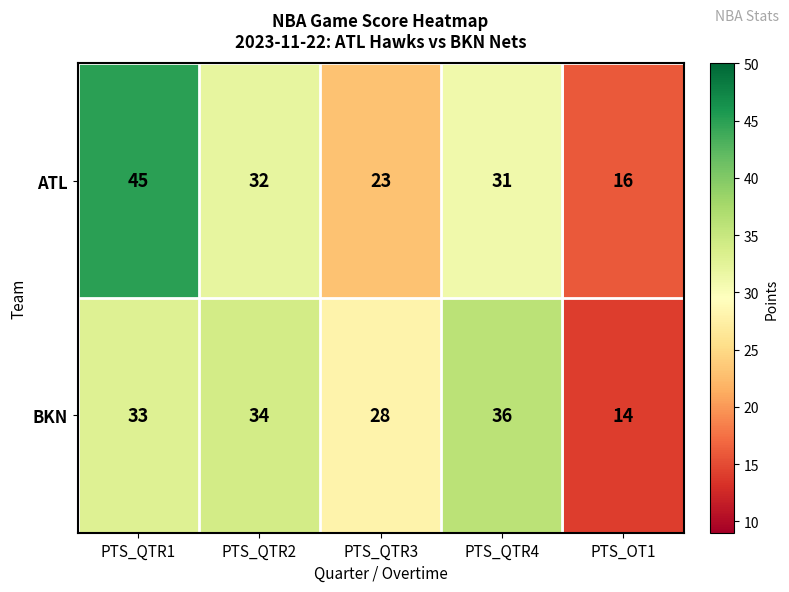

How many categories are shown in the chart?

5